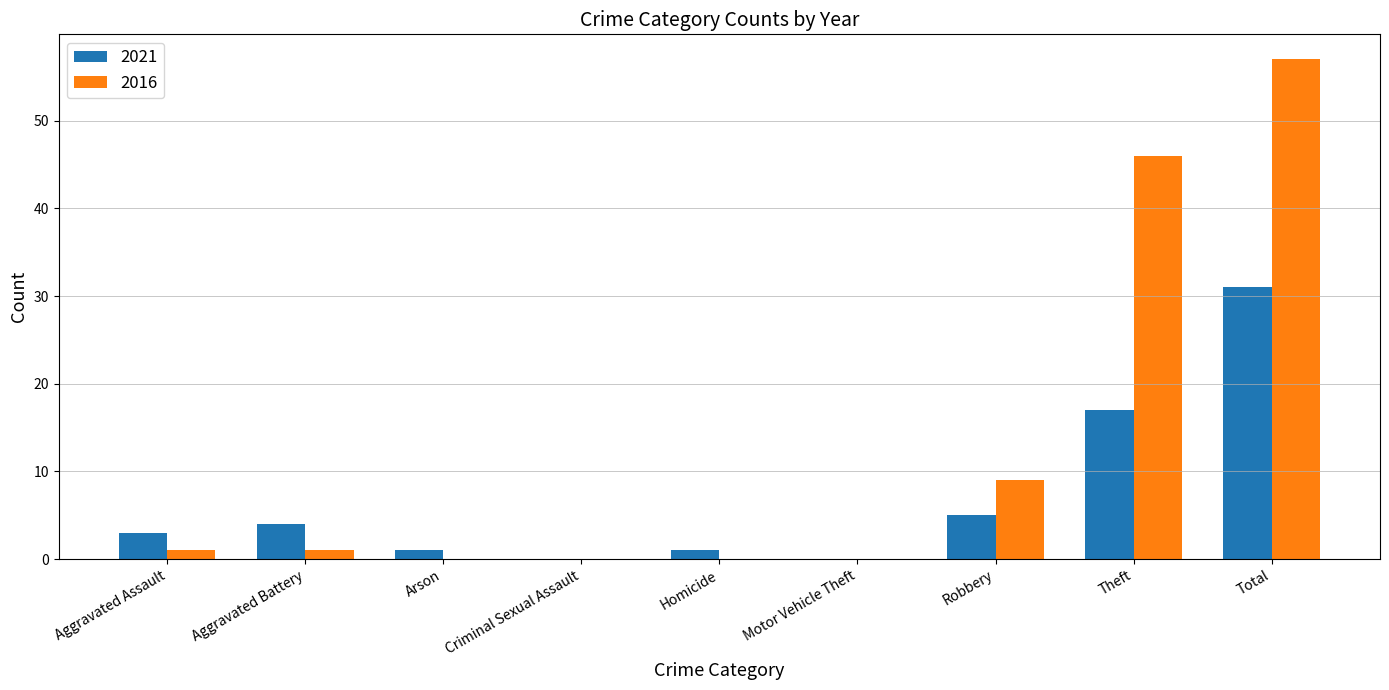

Reading left to right, what are all the values shown in this chart?

2021: Aggravated Assault=3	Aggravated Battery=4	Arson=1	Criminal Sexual Assault=0	Homicide=1	Motor Vehicle Theft=0	Robbery=5	Theft=17	Total=31
2016: Aggravated Assault=1	Aggravated Battery=1	Arson=0	Criminal Sexual Assault=0	Homicide=0	Motor Vehicle Theft=0	Robbery=9	Theft=46	Total=57